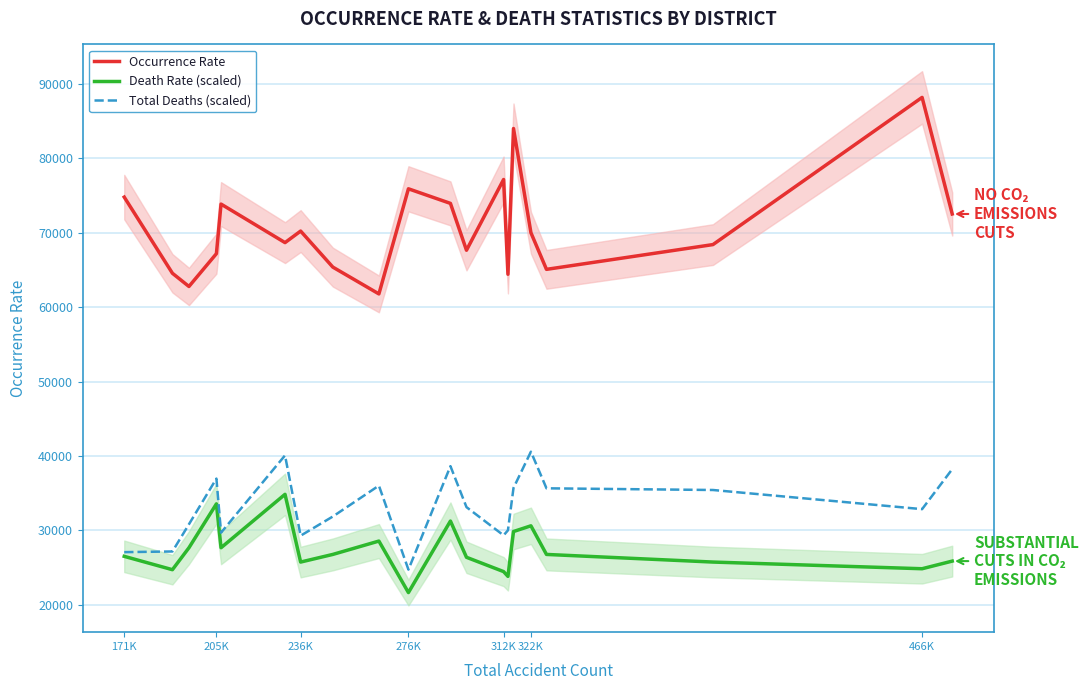

What is the highest value of the Total Deaths (scaled) series?

40568.6